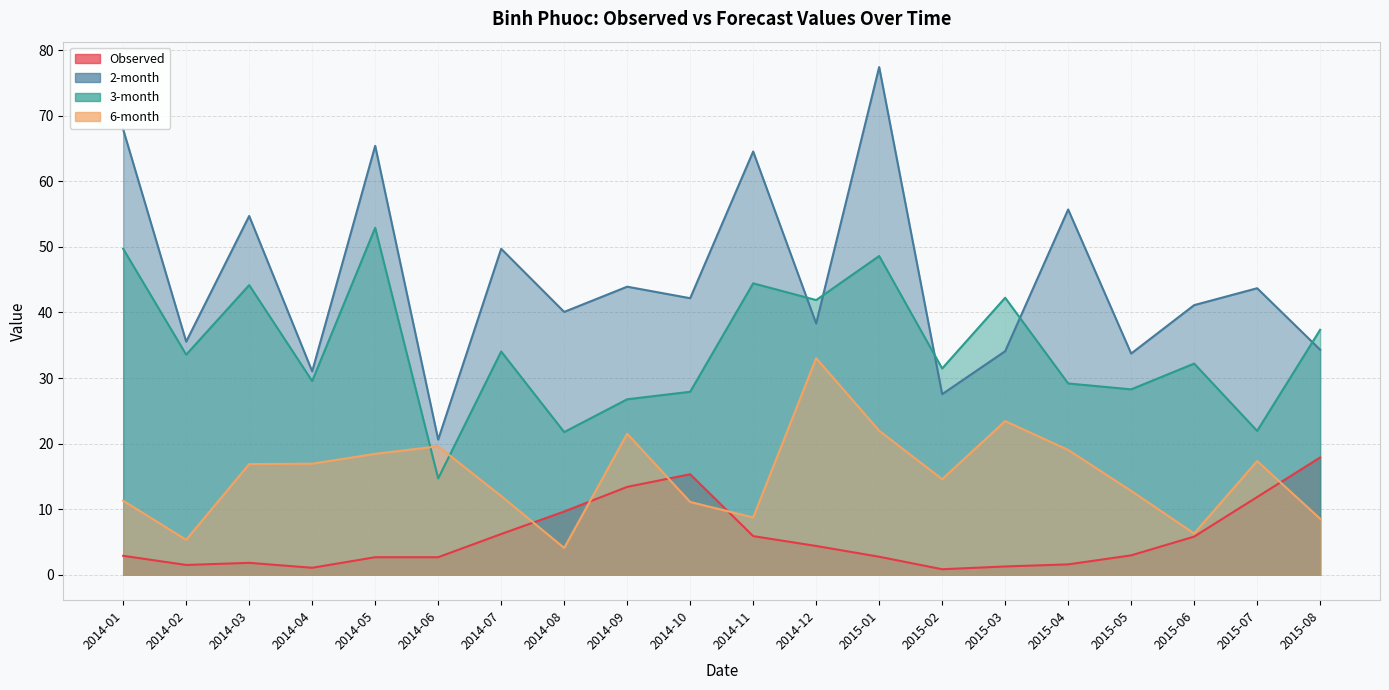

Which series has the largest range (max minus min)?

2-month